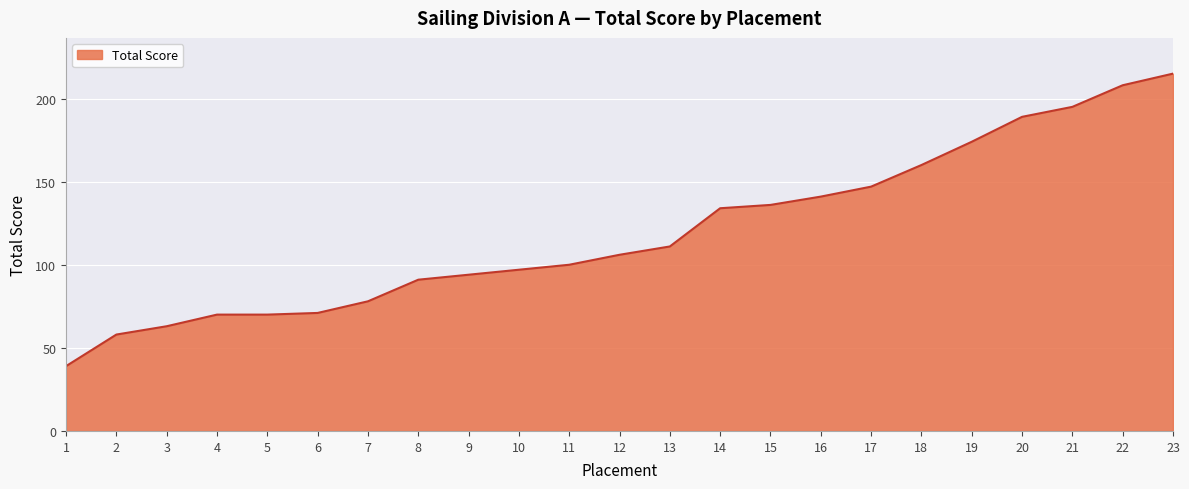

What is the difference between the second highest and minimum values?

169